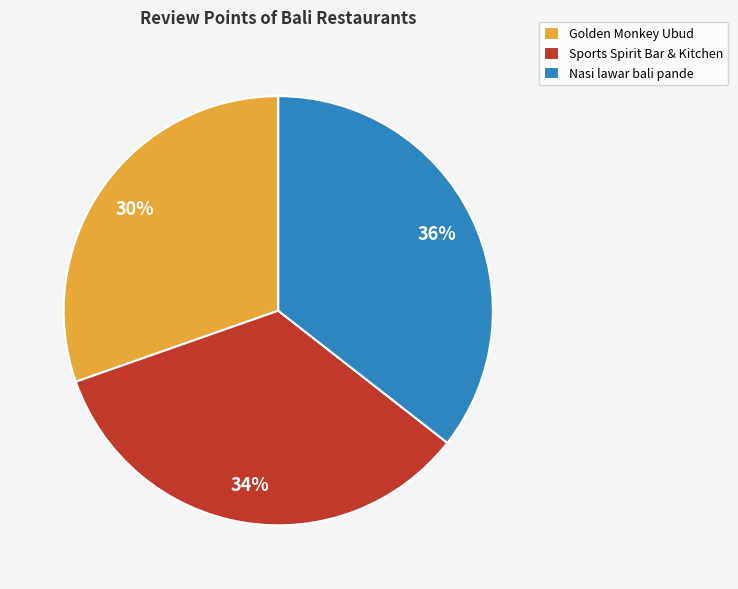

Between Golden Monkey Ubud and Sports Spirit Bar & Kitchen, which is larger?

Sports Spirit Bar & Kitchen